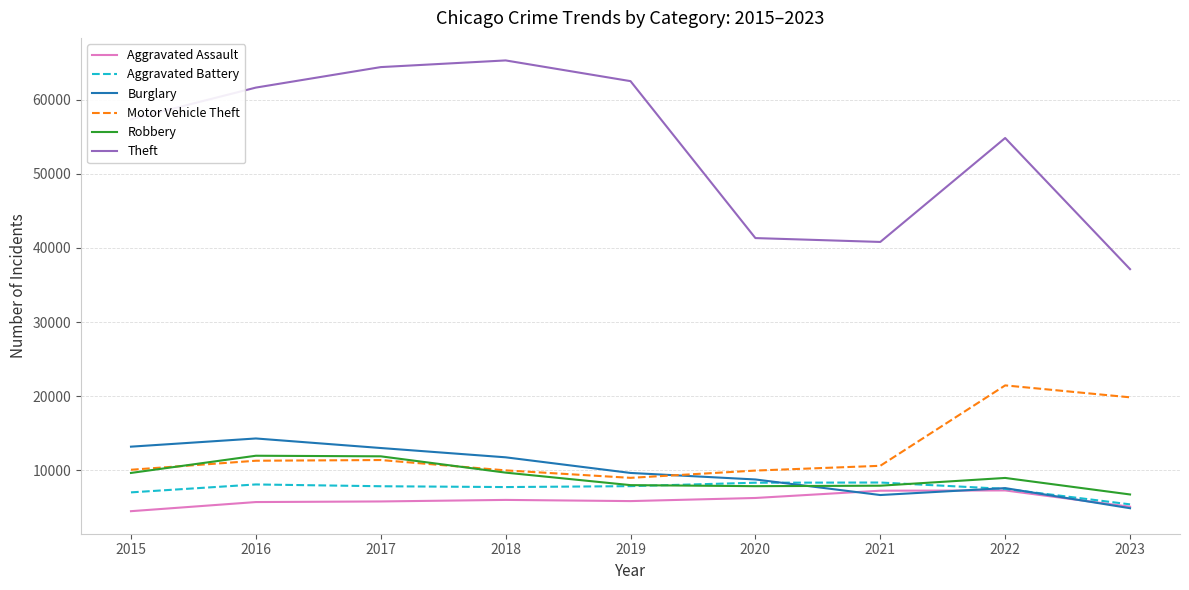

What is the spread (max minus min) of values at 2016?

55909